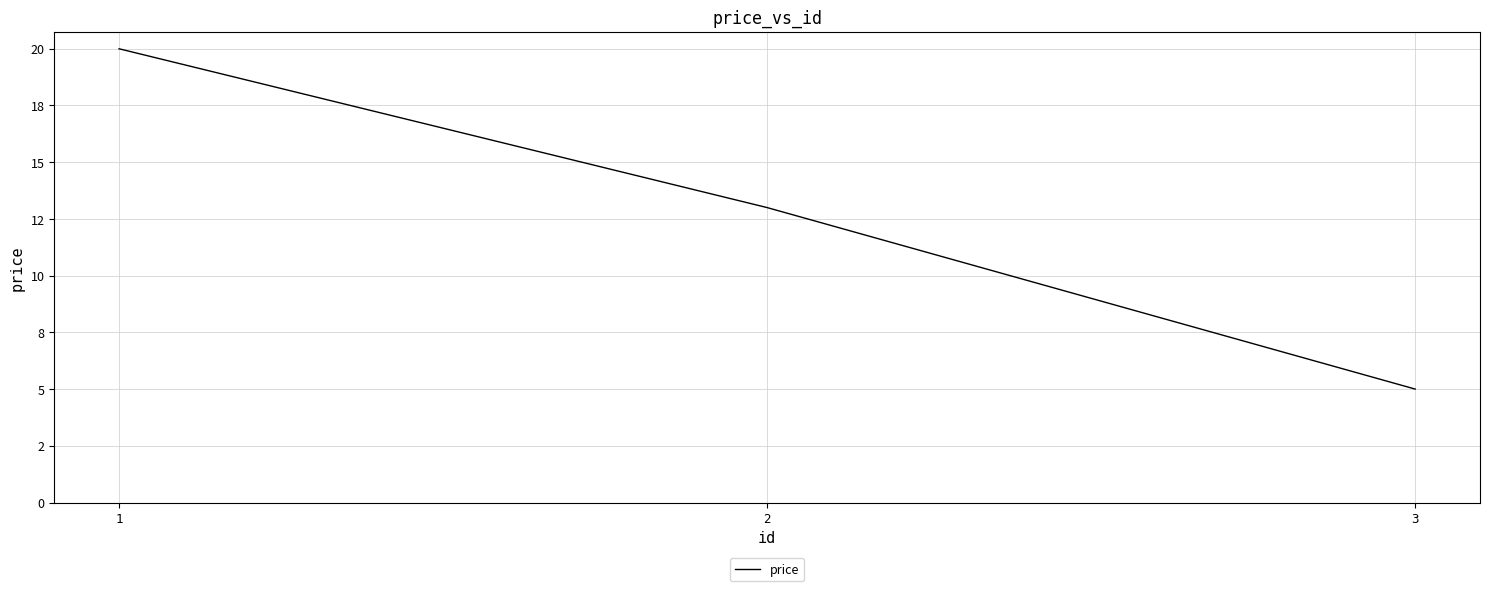

What is the difference between the maximum and minimum values?

15